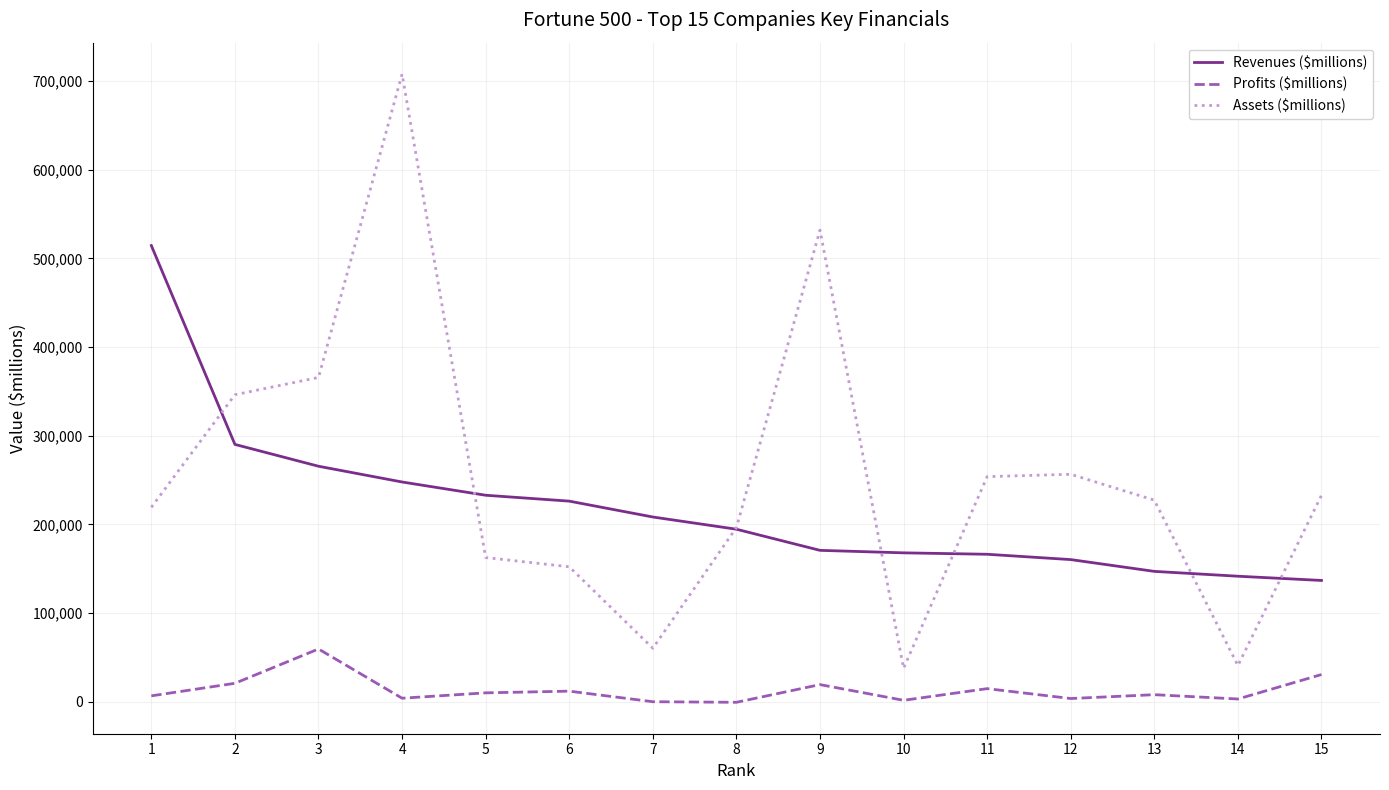

Which series has the largest range (max minus min)?

Assets ($millions)